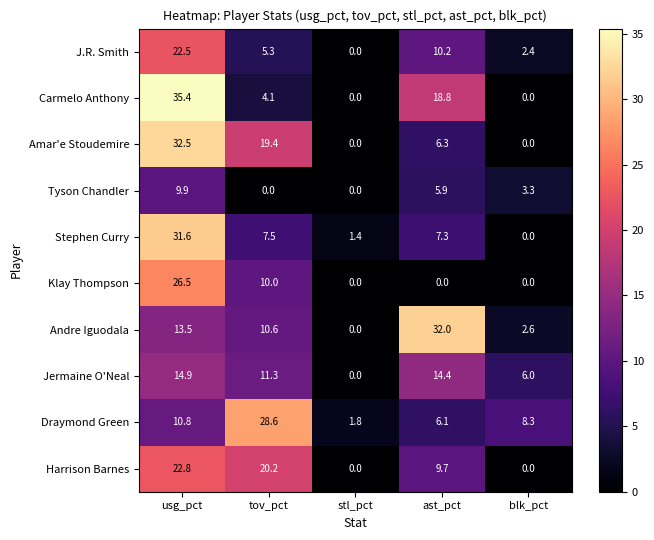

Which series has the largest range (max minus min)?

Carmelo Anthony